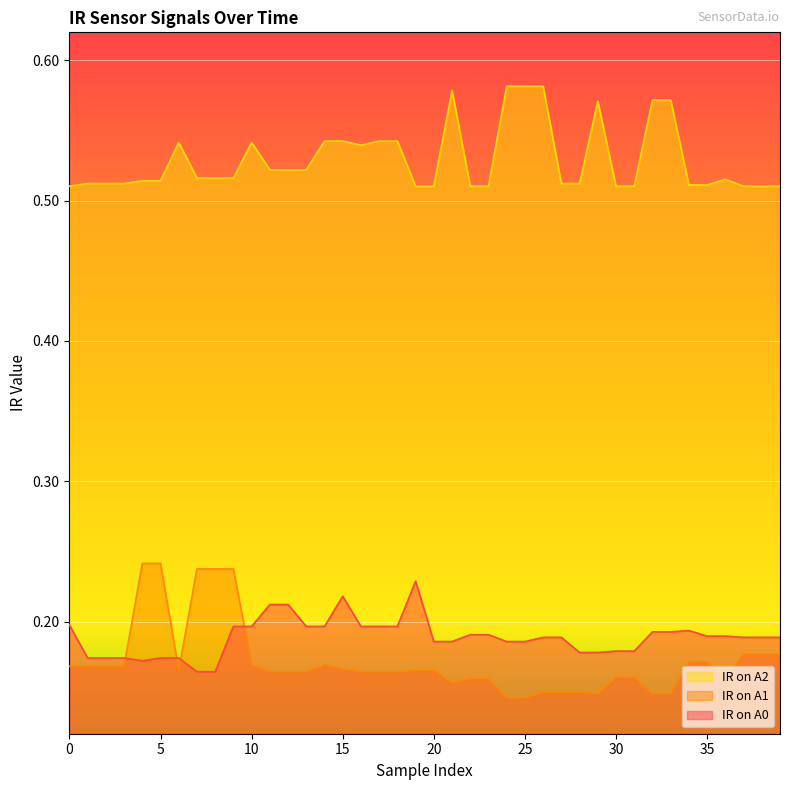

Is the value of IR on A1 at 9 greater than the value of IR on A2 at 31?

No